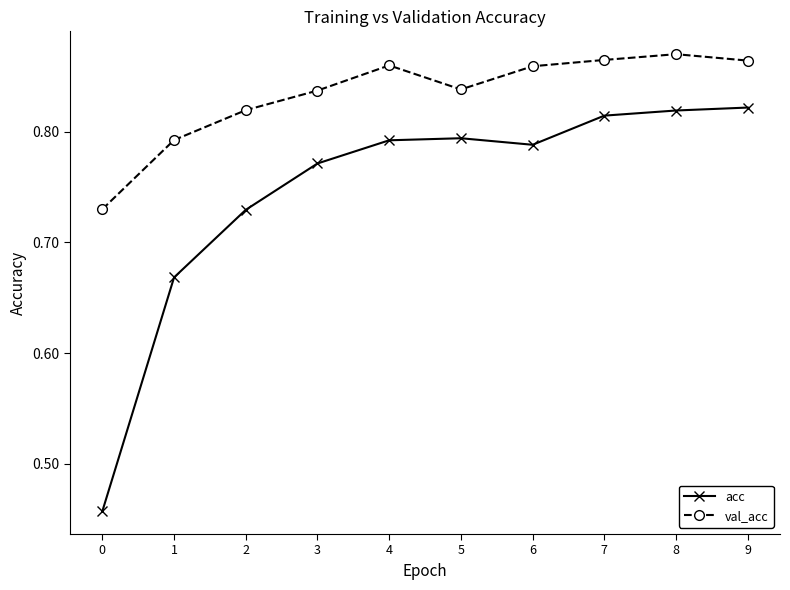

True or false: val_acc has a value of 0.3 at 6.

False